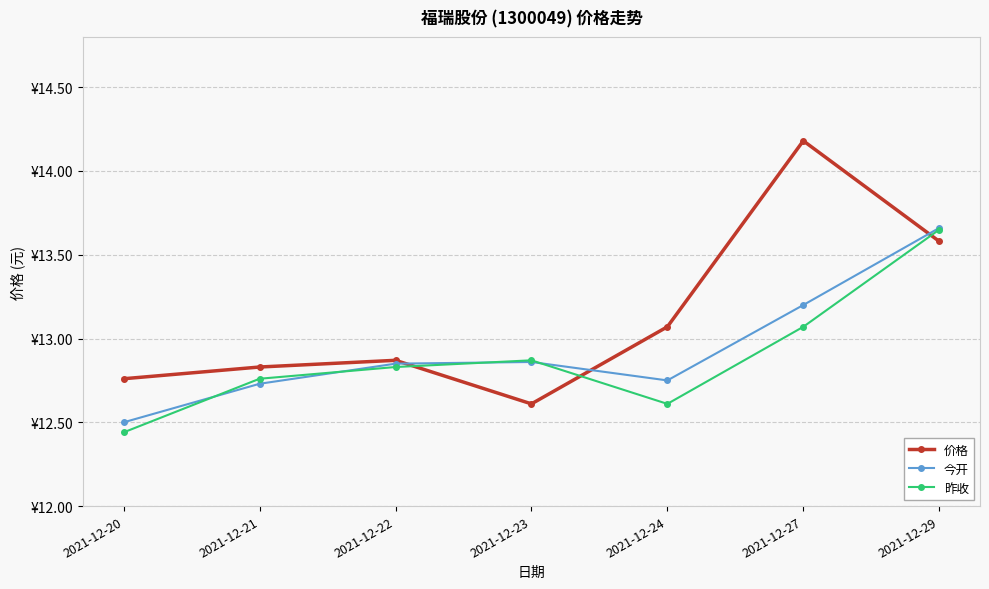

Reading left to right, what are all the values shown in this chart?

价格: 2021-12-20=12.8	2021-12-21=12.8	2021-12-22=12.9	2021-12-23=12.6	2021-12-24=13.1	2021-12-27=14.2	2021-12-29=13.6
今开: 2021-12-20=12.5	2021-12-21=12.7	2021-12-22=12.8	2021-12-23=12.9	2021-12-24=12.8	2021-12-27=13.2	2021-12-29=13.7
昨收: 2021-12-20=12.4	2021-12-21=12.8	2021-12-22=12.8	2021-12-23=12.9	2021-12-24=12.6	2021-12-27=13.1	2021-12-29=13.7